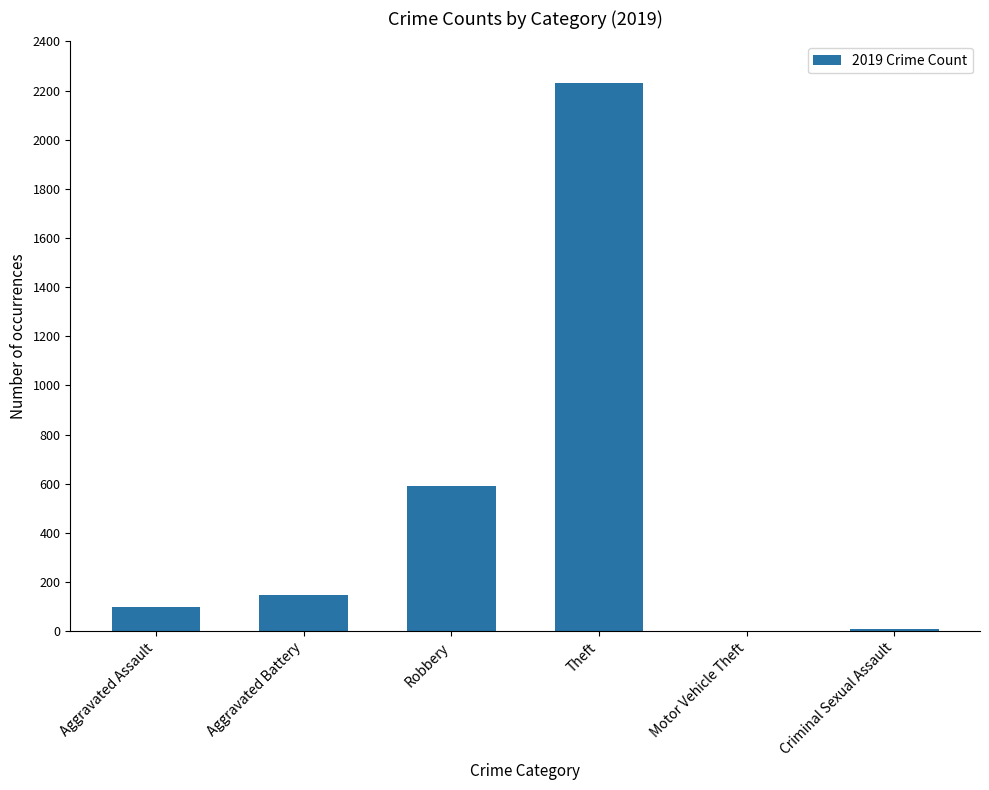

Is it true that the value at Theft is 691?

False